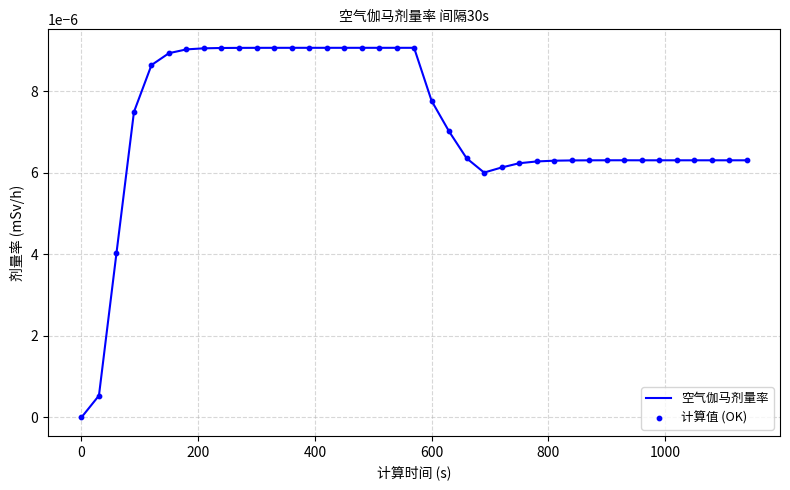

How many lines are shown in the chart?

1